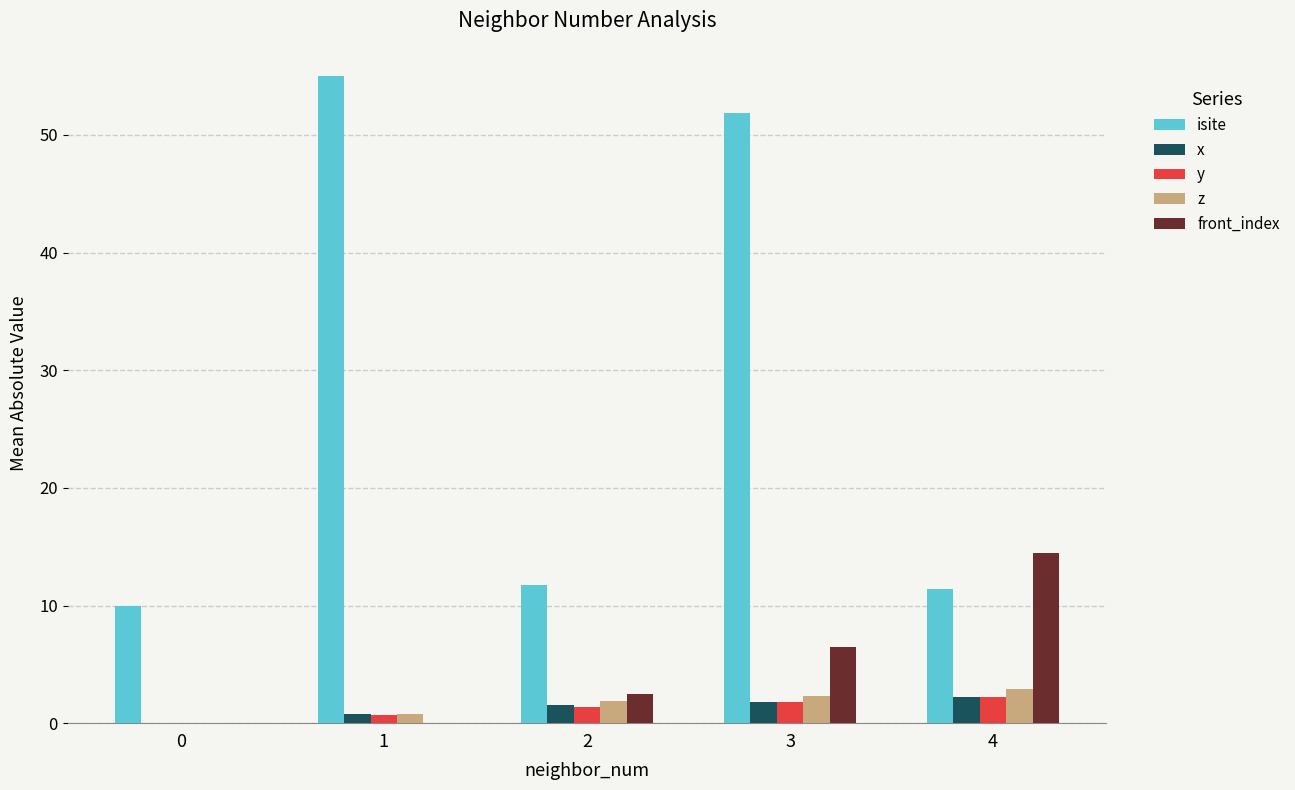

What are all the series names shown in the legend?

isite, x, y, z, front_index